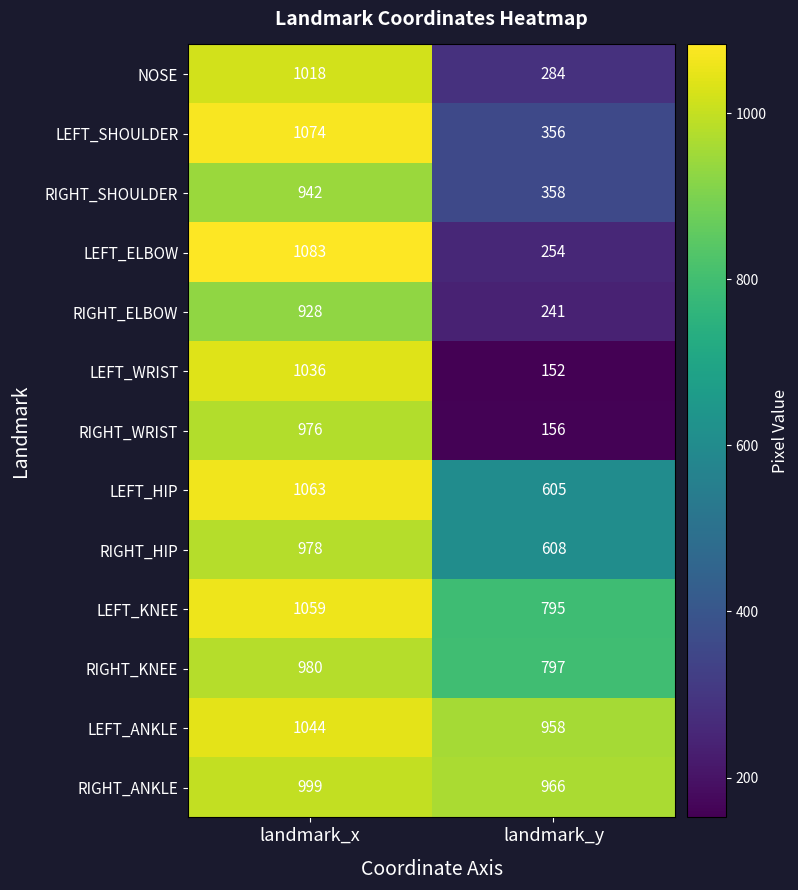

What is the minimum value shown in the chart?

152